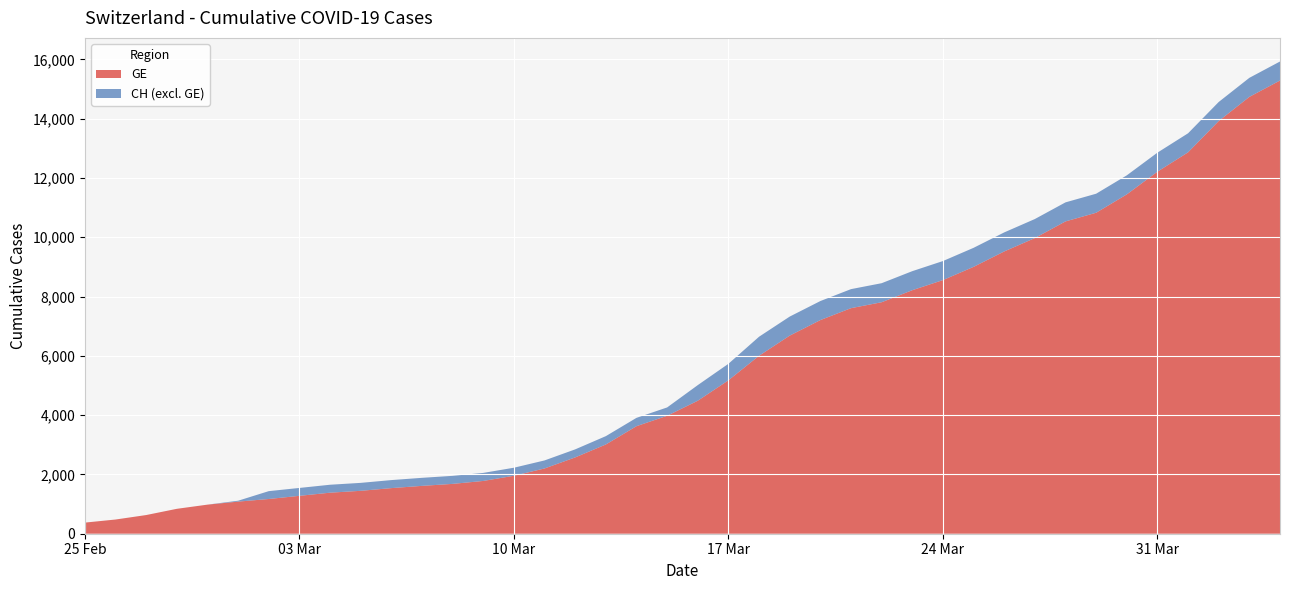

Reading right to left, what are all the values shown in this chart?

GE: 2020-04-04=15284	2020-04-03=14733	2020-04-02=13919	2020-04-01=12863	2020-03-31=12210	2020-03-30=11444	2020-03-29=10825	2020-03-28=10533	2020-03-27=9971	2020-03-26=9520	2020-03-25=9000	2020-03-24=8554	2020-03-23=8213	2020-03-22=7807	2020-03-21=7607	2020-03-20=7205	2020-03-19=6681	2020-03-18=6002	2020-03-17=5174	2020-03-16=4485	2020-03-15=3978	2020-03-14=3627	2020-03-13=3010	2020-03-12=2574	2020-03-11=2201	2020-03-10=1955	2020-03-09=1780	2020-03-08=1681	2020-03-07=1614	2020-03-06=1538	2020-03-05=1447	2020-03-04=1384	2020-03-03=1278	2020-03-02=1171	2020-03-01=1083	2020-02-29=981	2020-02-28=840	2020-02-27=630	2020-02-26=479	2020-02-25=375
CH: 2020-04-04=15926	2020-04-03=15375	2020-04-02=14561	2020-04-01=13505	2020-03-31=12852	2020-03-30=12086	2020-03-29=11467	2020-03-28=11175	2020-03-27=10613	2020-03-26=10162	2020-03-25=9642	2020-03-24=9196	2020-03-23=8855	2020-03-22=8449	2020-03-21=8249	2020-03-20=7847	2020-03-19=7323	2020-03-18=6644	2020-03-17=5731	2020-03-16=5012	2020-03-15=4259	2020-03-14=3908	2020-03-13=3291	2020-03-12=2845	2020-03-11=2472	2020-03-10=2226	2020-03-09=2051	2020-03-08=1952	2020-03-07=1885	2020-03-06=1809	2020-03-05=1715	2020-03-04=1652	2020-03-03=1544	2020-03-02=1436	2020-03-01=1113	2020-02-29=981	2020-02-28=840	2020-02-27=630	2020-02-26=479	2020-02-25=375